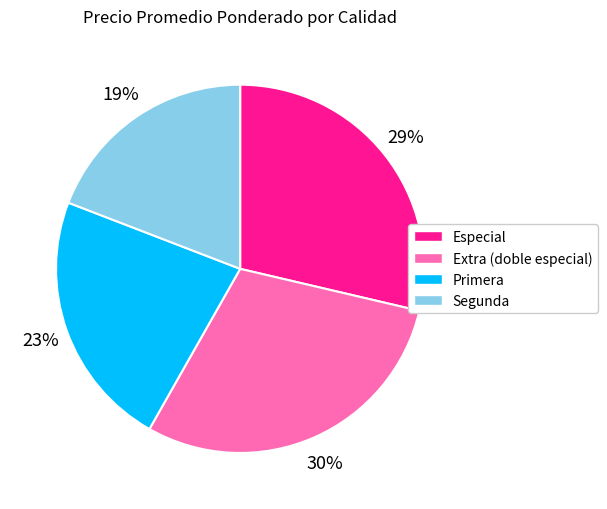

What is the ratio of the value at Segunda to the value at Primera?

0.8